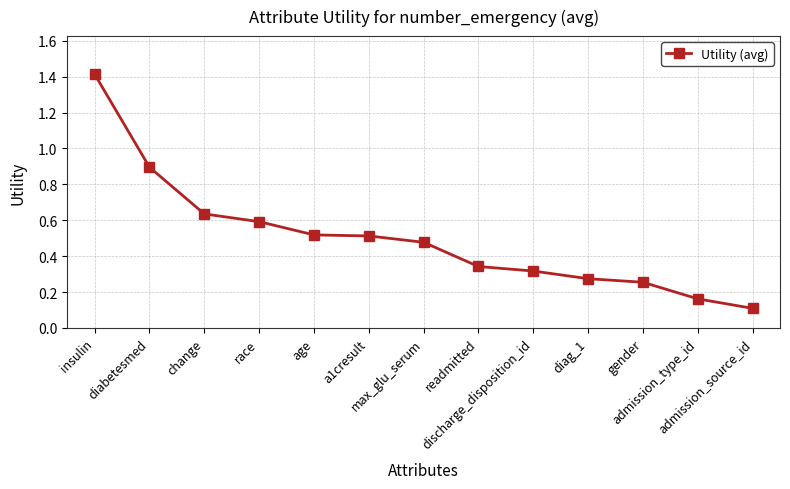

What is the change in value from age to admission_source_id?

-0.4